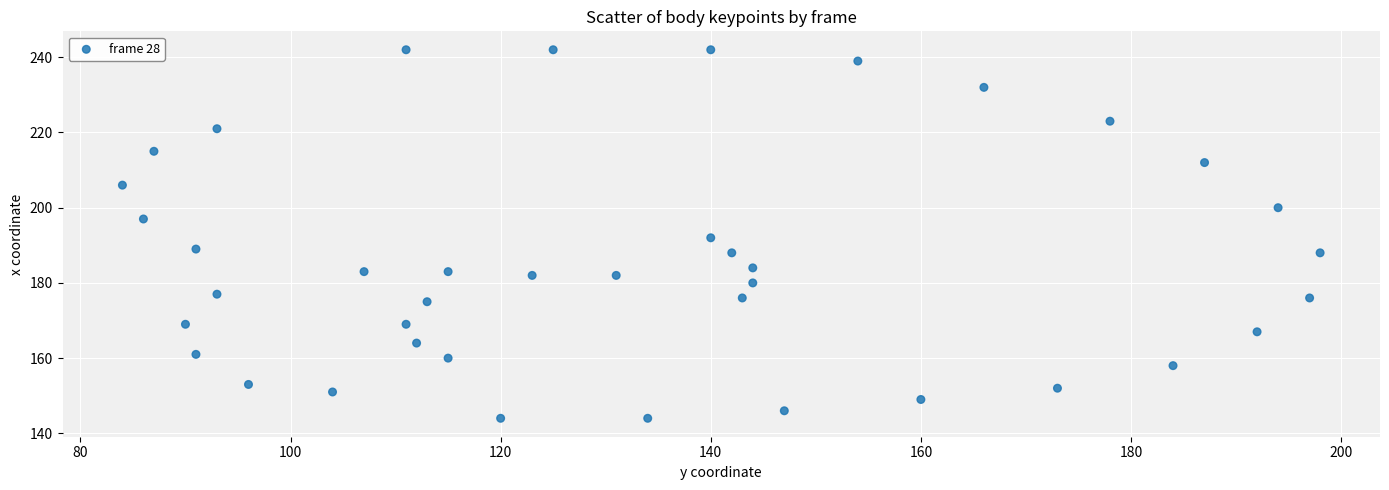

What is the range of X values (max minus min)?

114